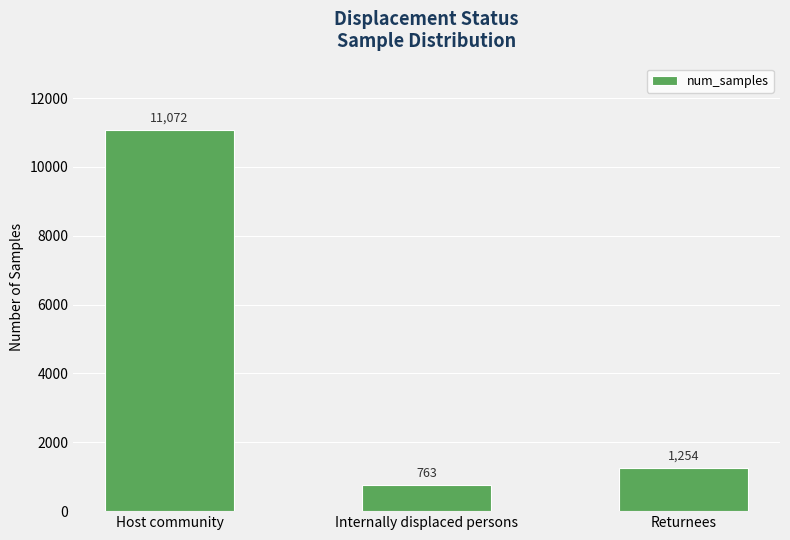

What is the difference between the maximum and minimum values?

10309